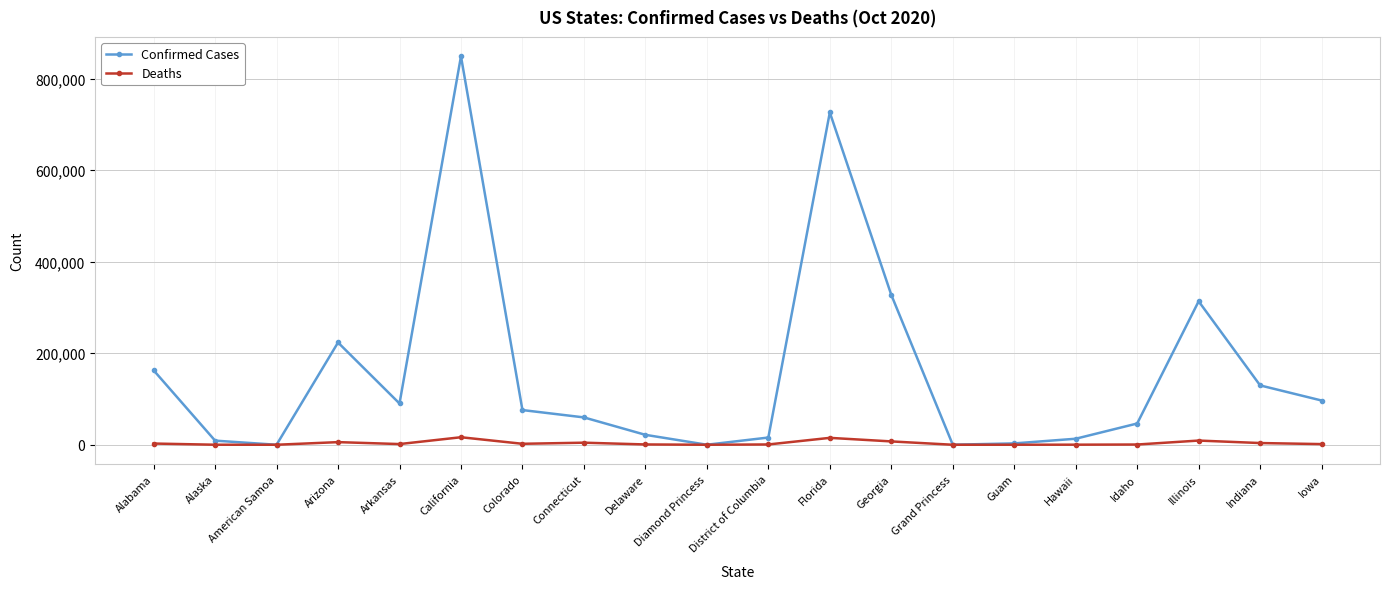

Which series has the largest range (max minus min)?

Confirmed Cases